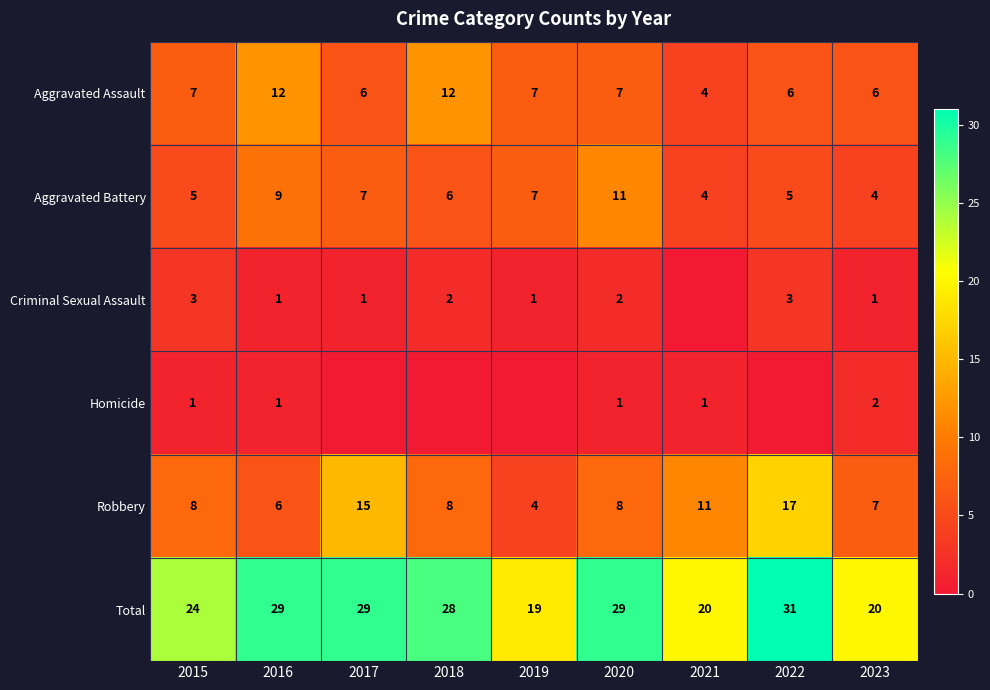

The Aggravated Battery series shows 11 at 2020. True or false?

True